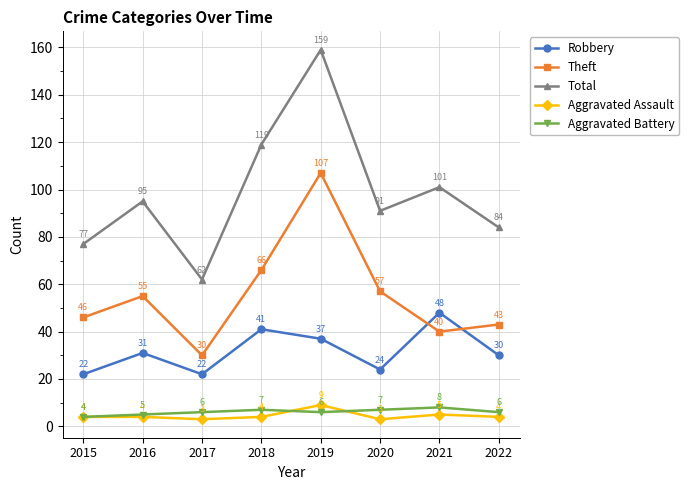

What is the maximum value shown in the chart?

159